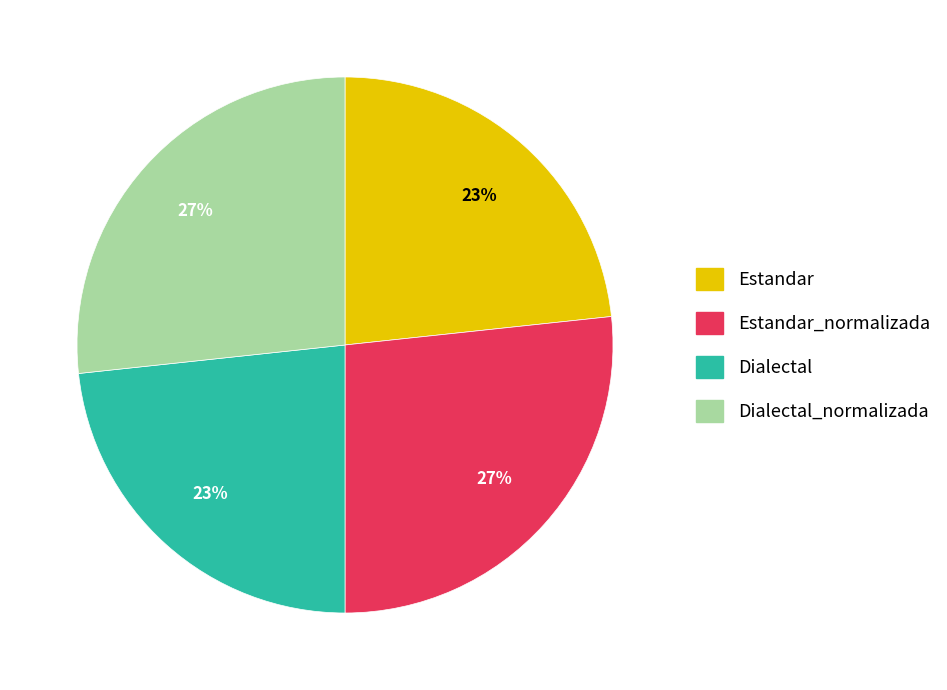

Is there a majority slice in this chart?

No